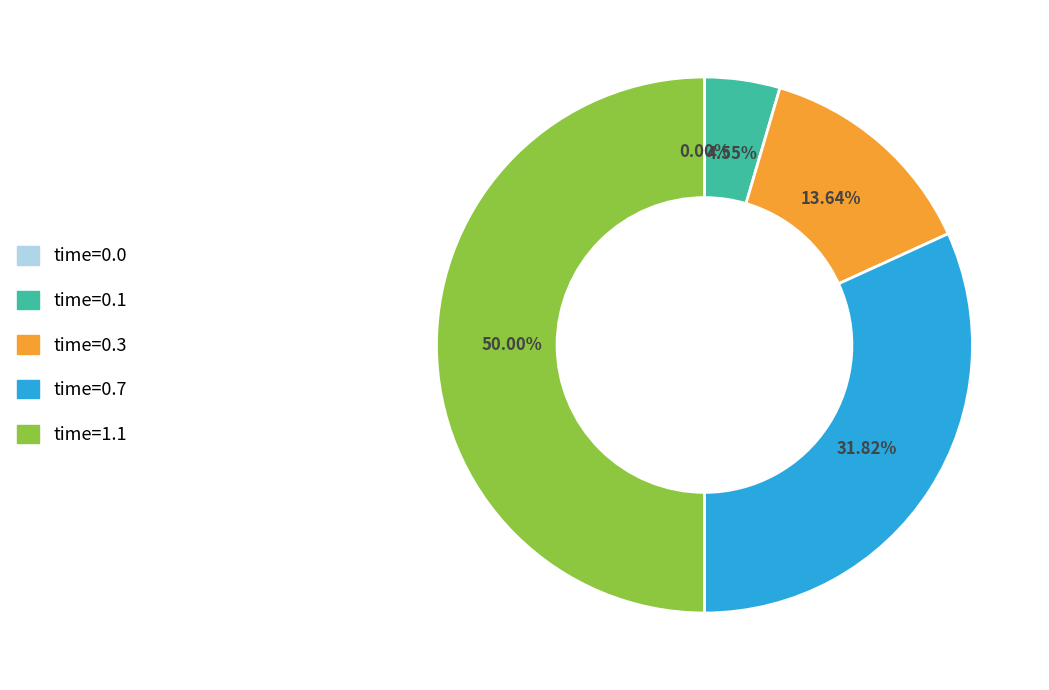

Approximately how many times larger is the value at time=0.7 compared to time=1.1?

0.6